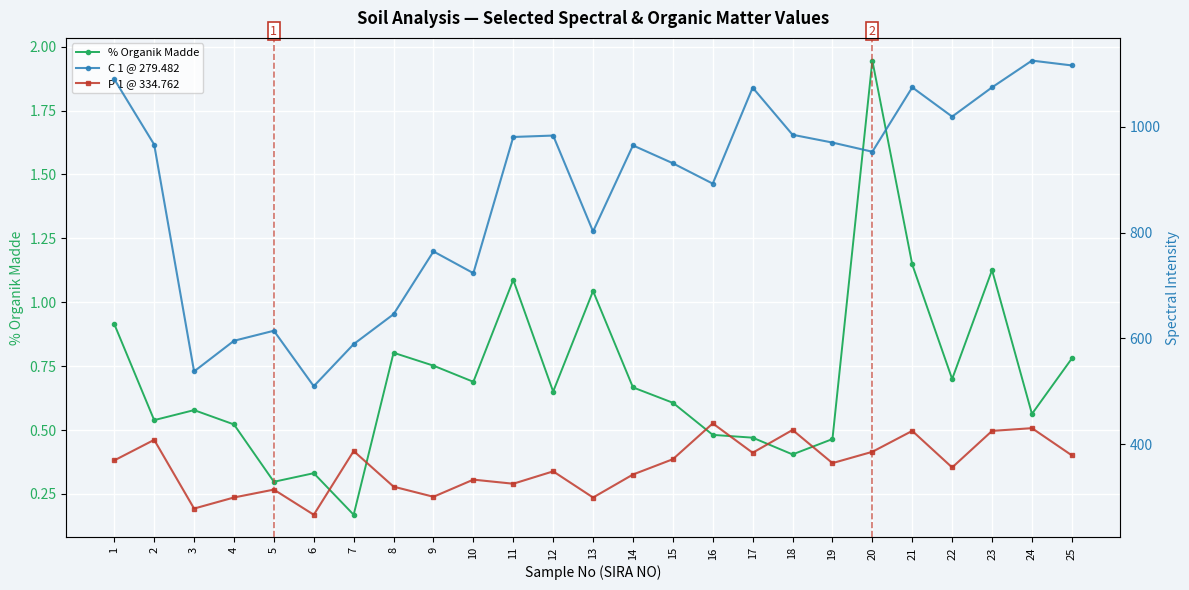

How many interior local valleys does the P 1 @ 334.762 series have?

8